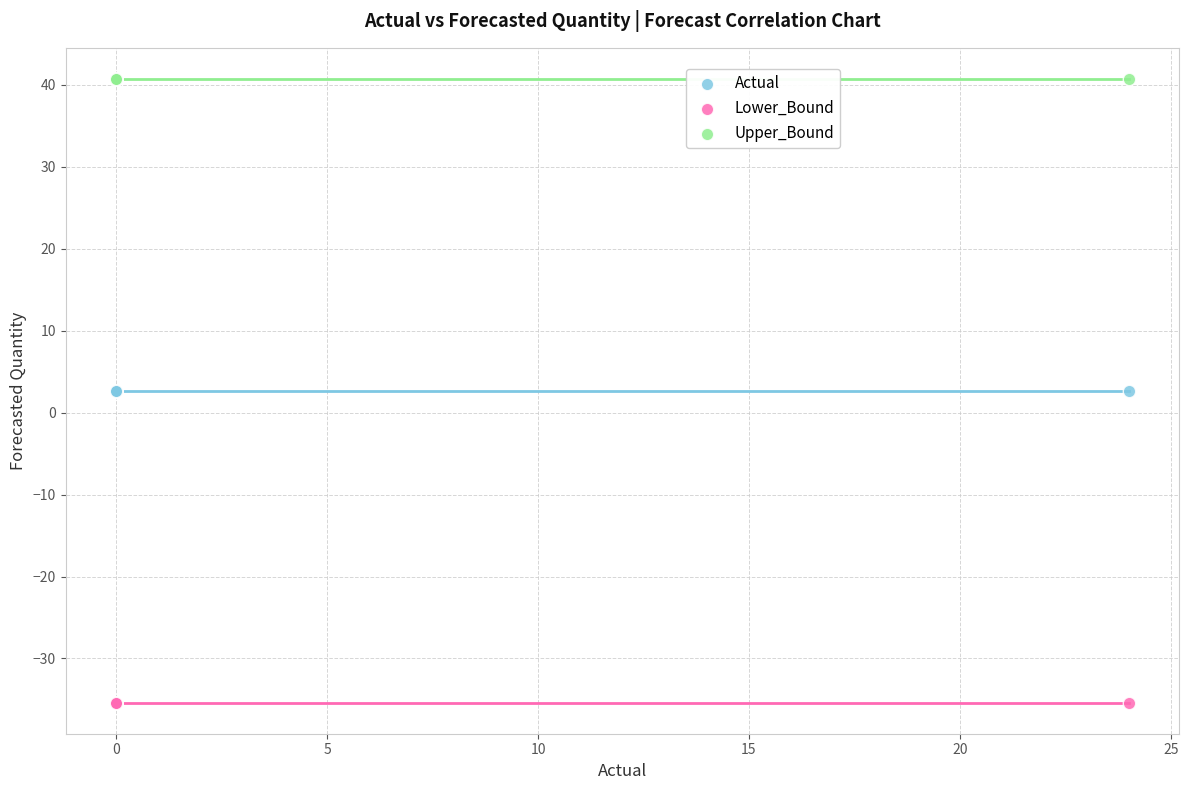

Which series contains the lowest Y value?

Lower_Bound